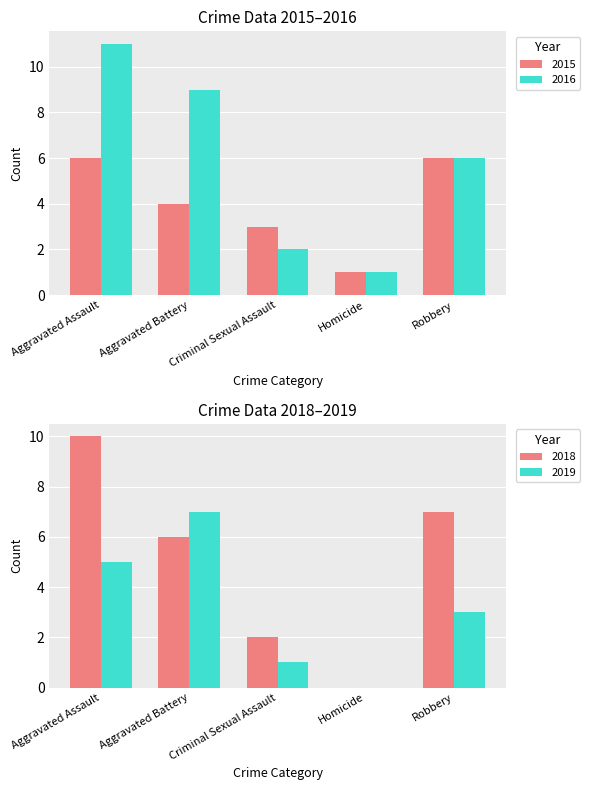

What is the difference between the 2018 values at Aggravated Battery and Criminal Sexual Assault?

4